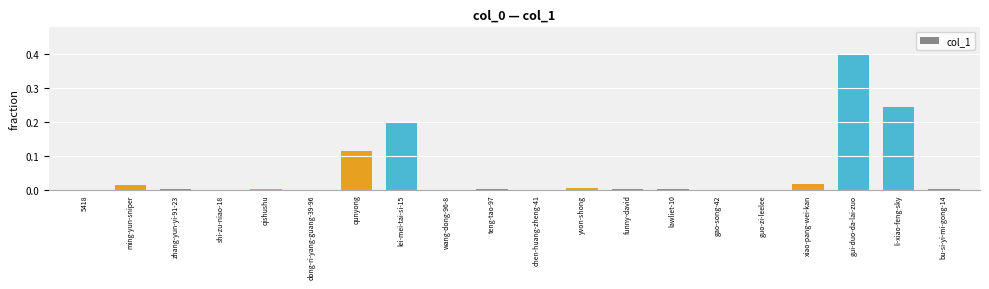

Are the bars grouped side by side (vs. stacked)?

No